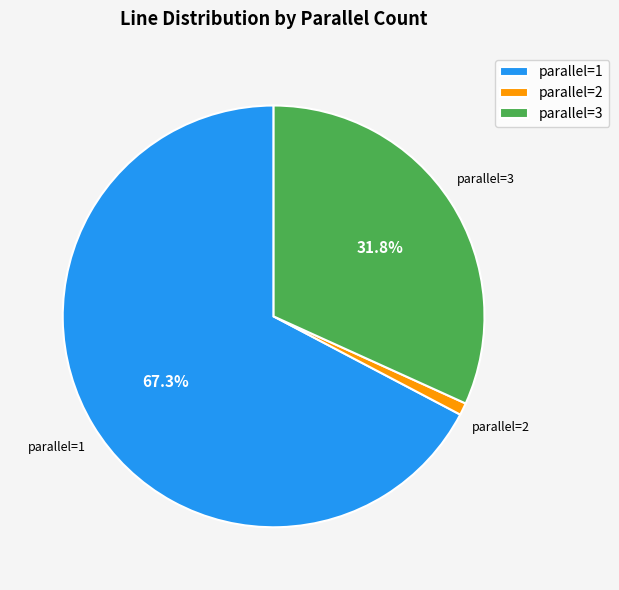

How many segments does this pie chart have?

3